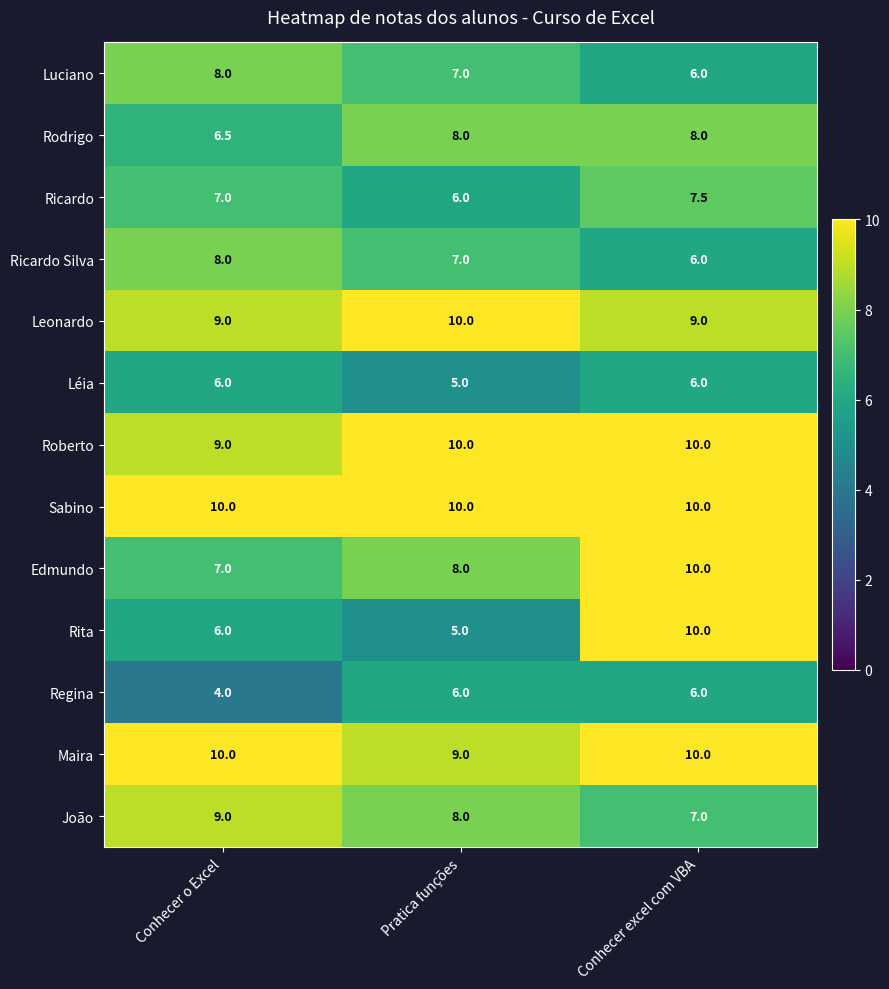

At which category is the sum across all series the highest?

Conhecer excel com VBA